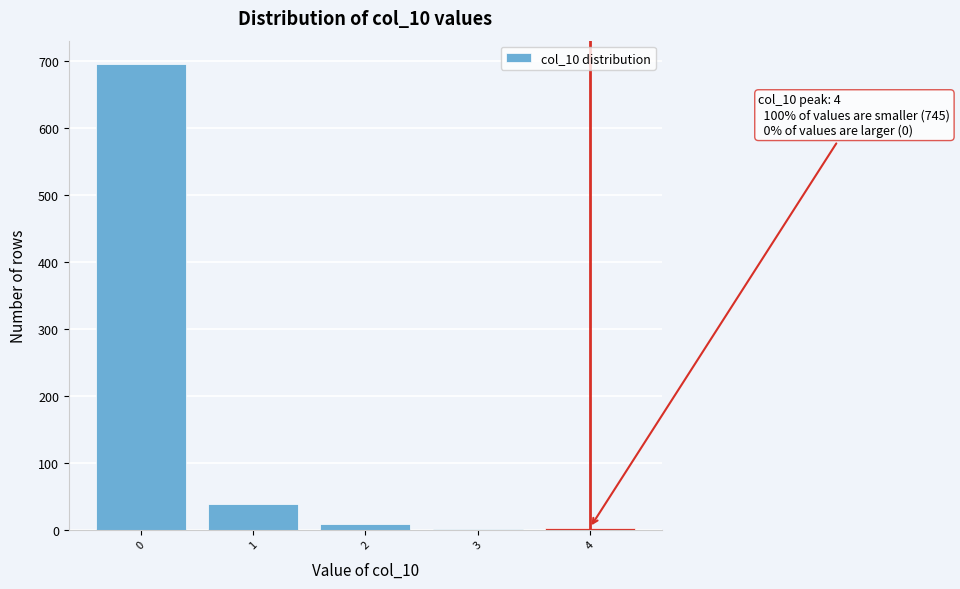

What is the maximum value shown in the chart?

696